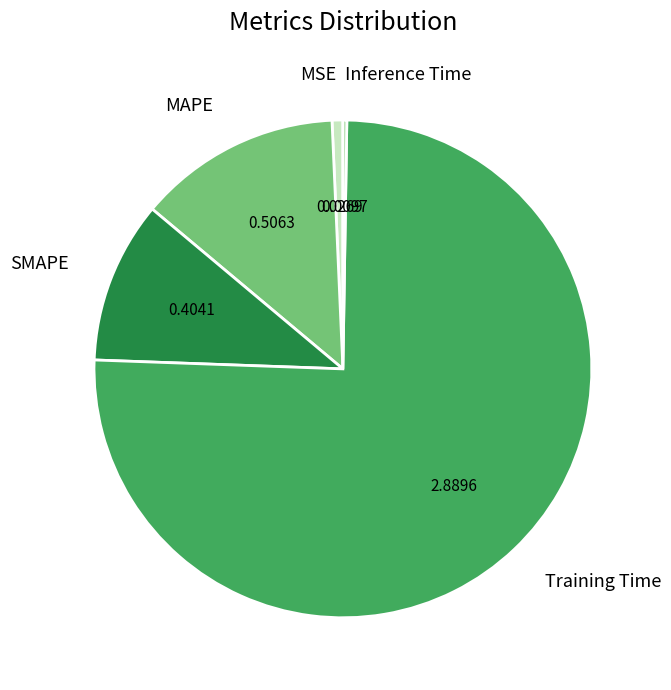

Is the sum of MSE and Training Time greater than half?

Yes